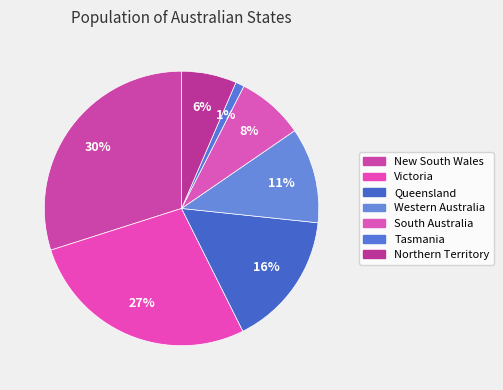

Which category has the biggest portion of the pie?

New South Wales